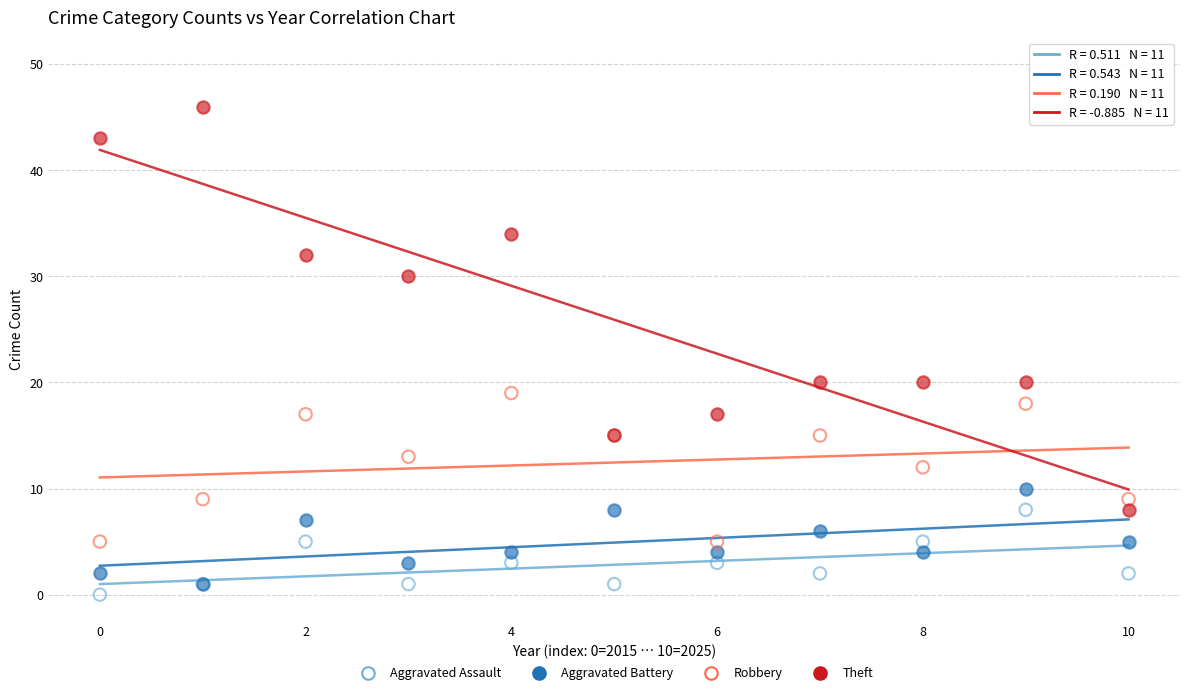

In the Theft series, what Y value is closest to 27?

30